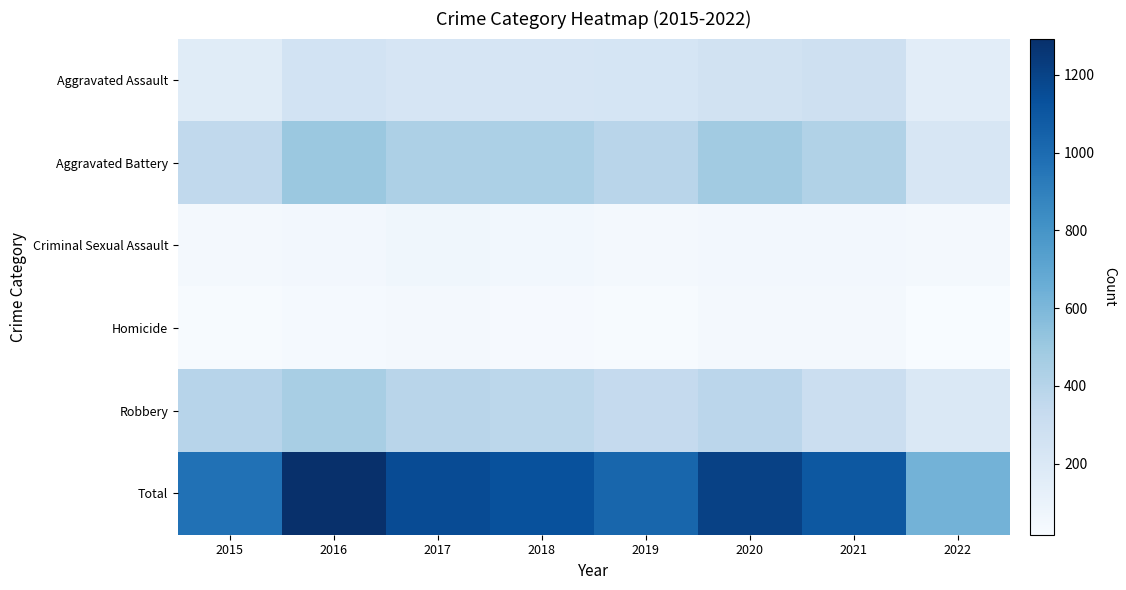

Count the number of data series in this chart.

6